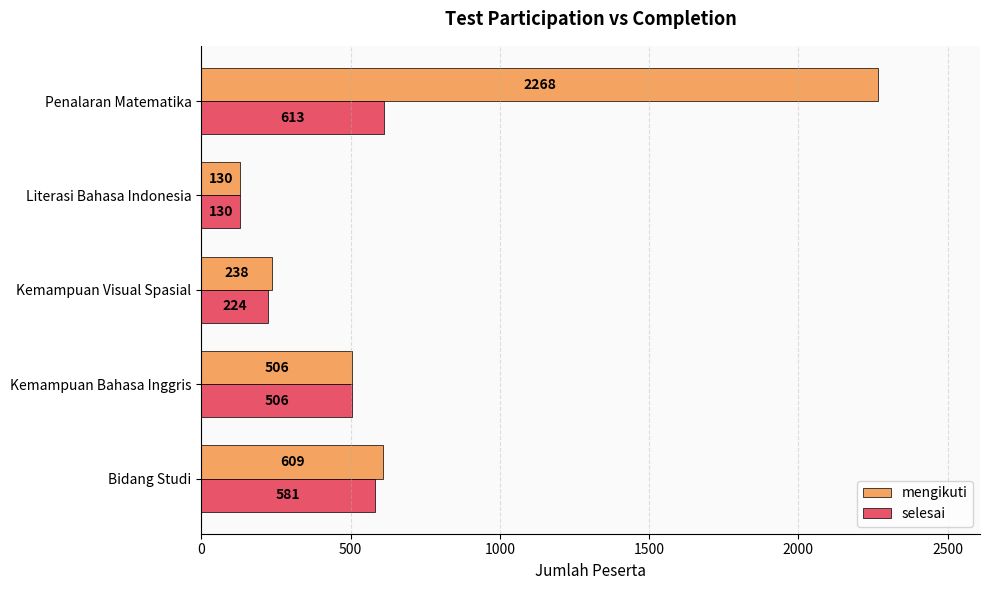

What is the difference between the highest and lowest values at Kemampuan Visual Spasial?

14